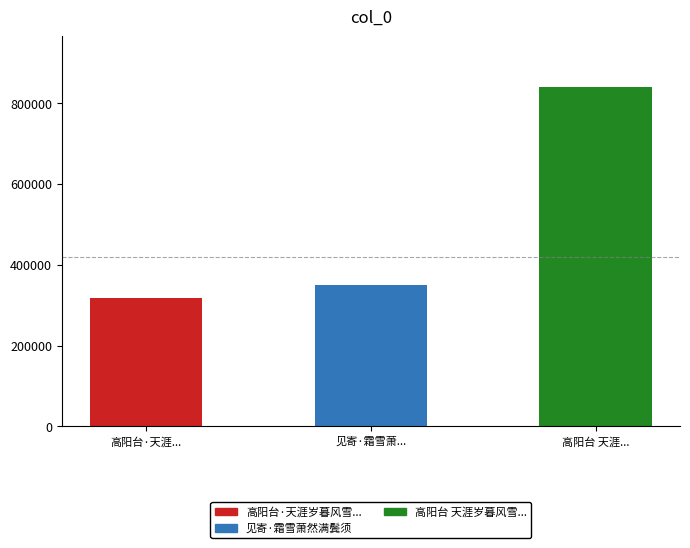

True or false: the data shows 459377 at 高阳台·天涯岁暮风雪萧然，浅醉沈吟，惘然有作.

False